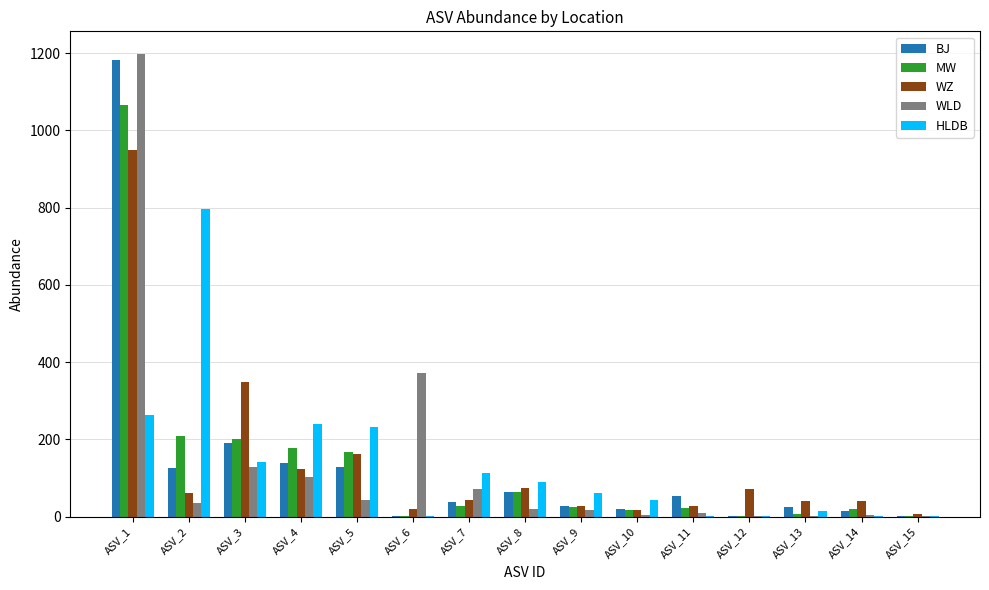

At which label does WLD first exceed 19?

ASV_1